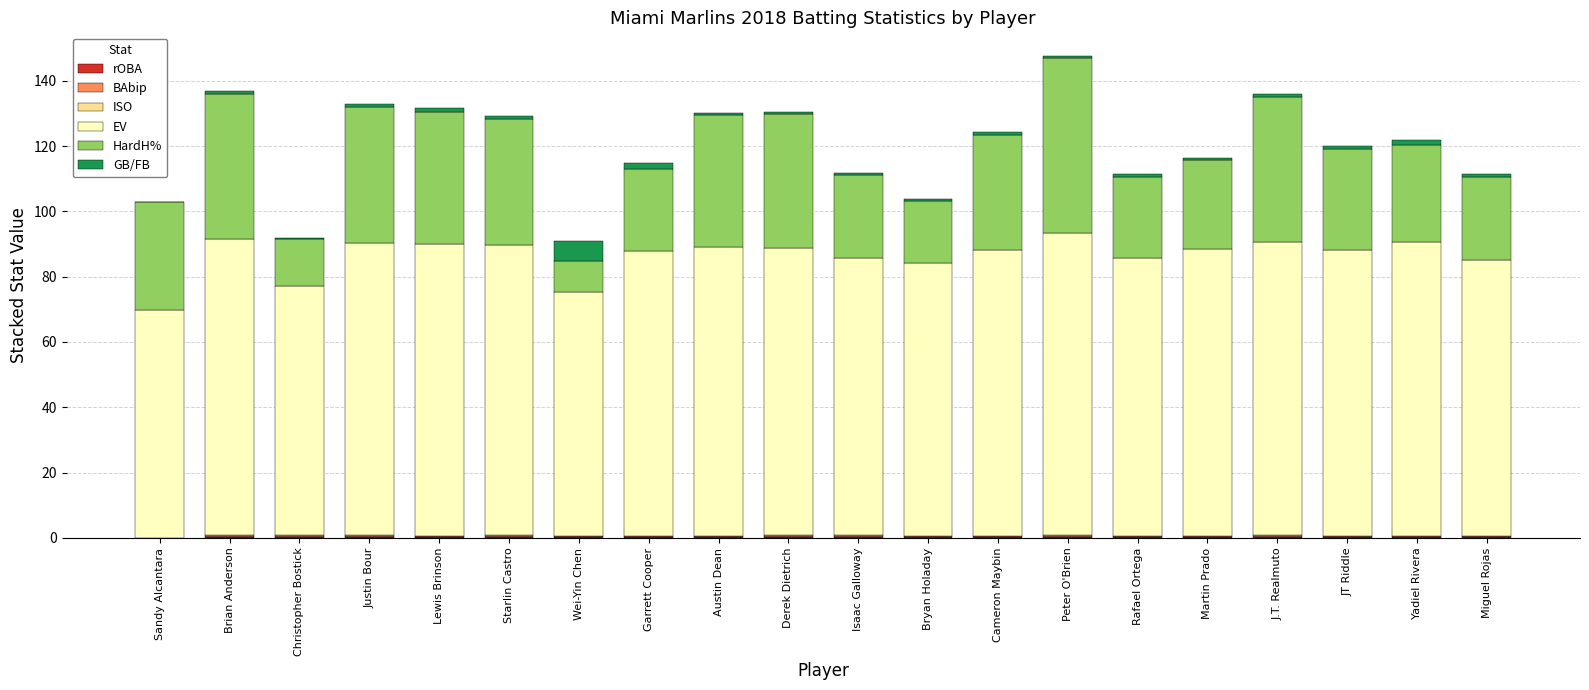

Which has a higher value, Starlin Castro or Christopher Bostick?

Starlin Castro